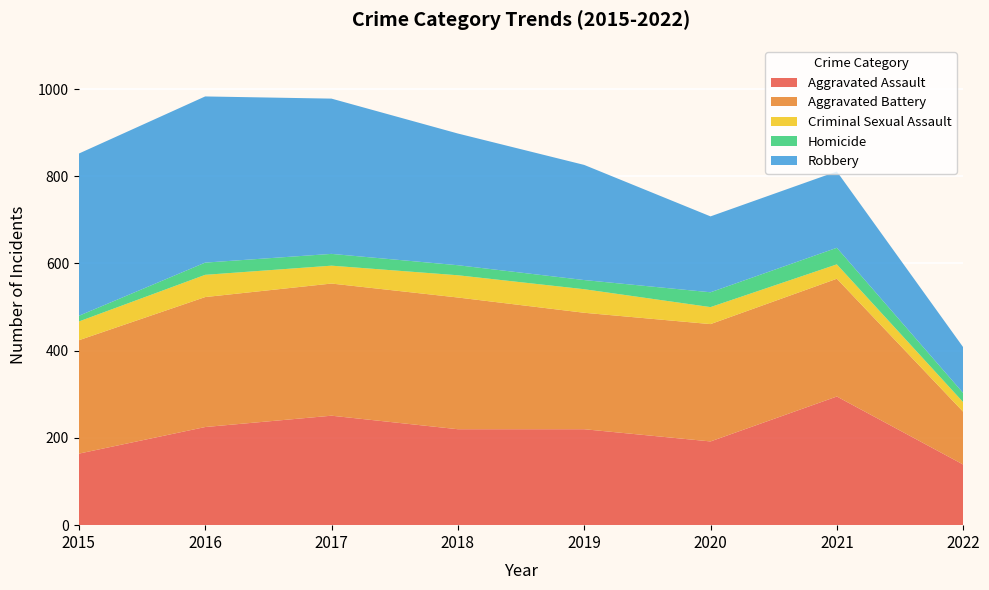

Reading right to left, what are all the values shown in this chart?

Aggravated Assault: 139	295	192	220	220	251	225	164
Aggravated Battery: 121	270	269	267	302	303	298	260
Criminal Sexual Assault: 22	33	39	54	51	41	51	43
Homicide: 21	38	34	21	23	27	28	13
Robbery: 105	175	174	264	302	356	381	372